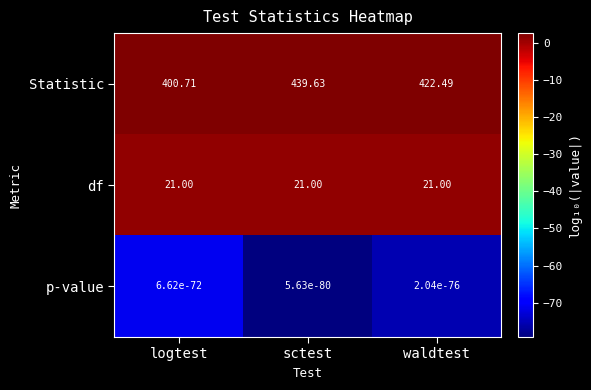

At which label does Statistic first exceed 422?

sctest